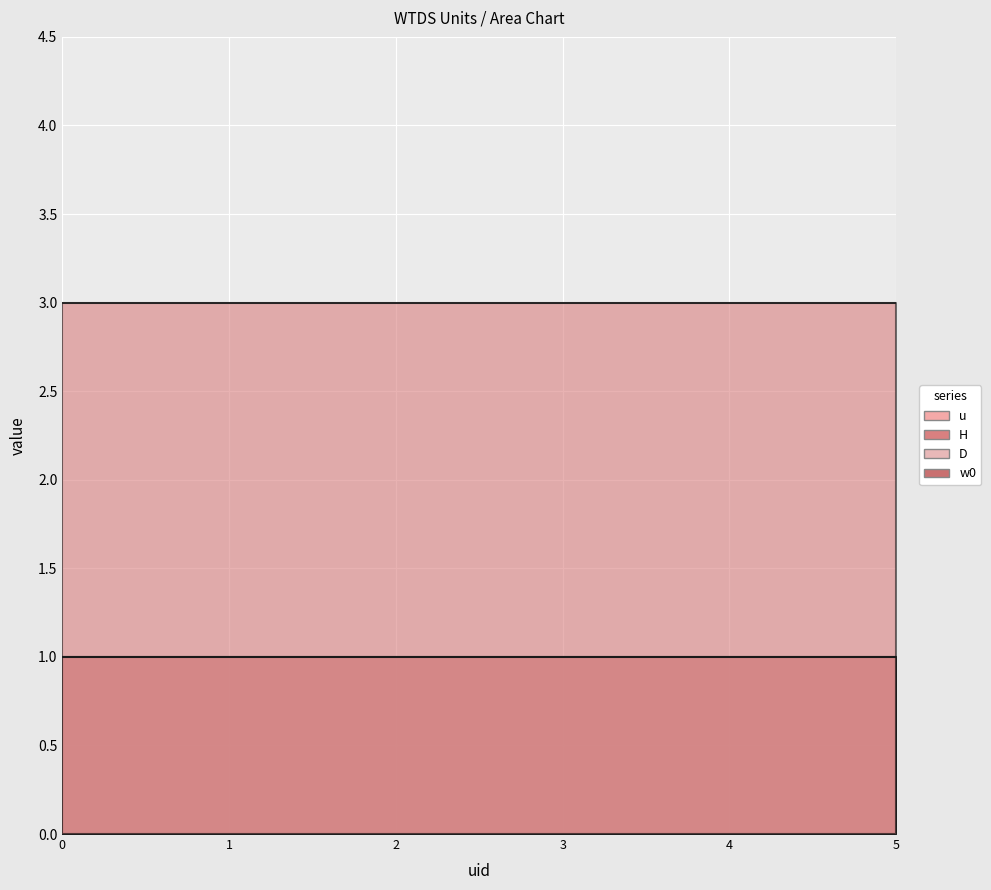

True or false: H has more than 2 interior local peaks.

False